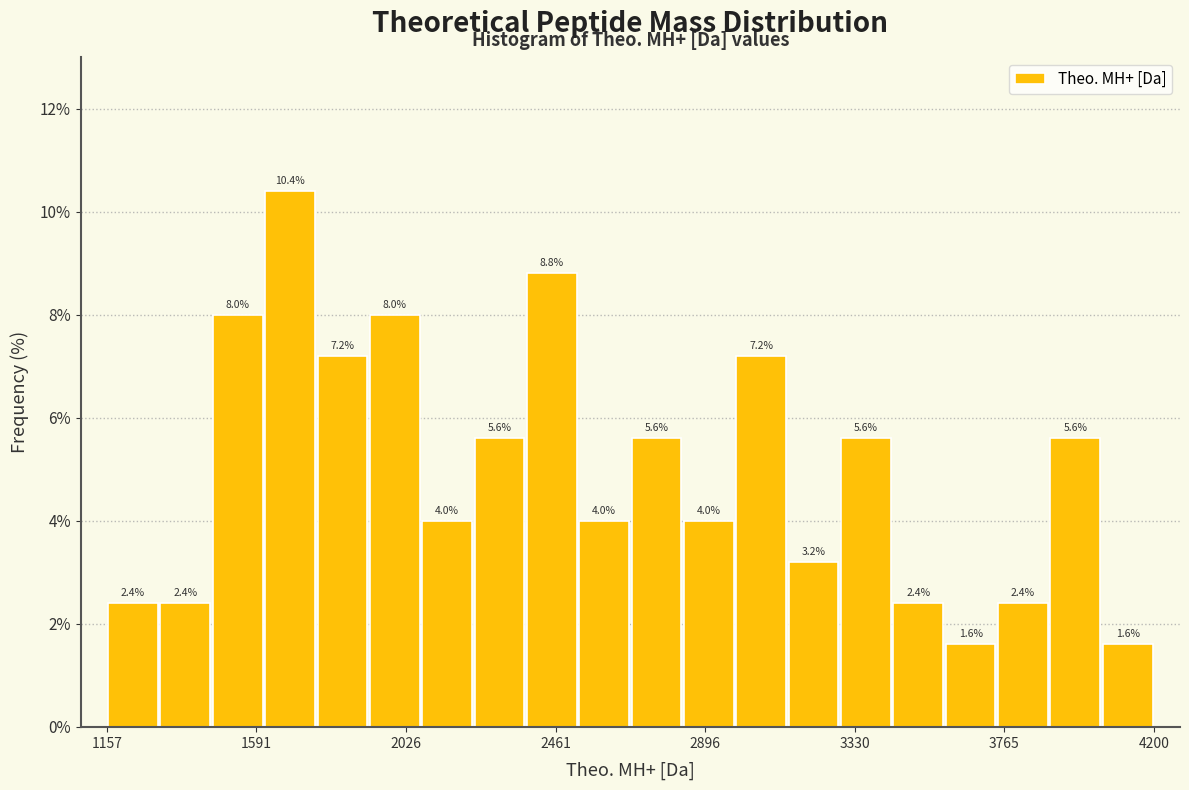

Around what value on the x-axis is the tallest bar? Give the approximate position of its centre, as read against the axis.

1700